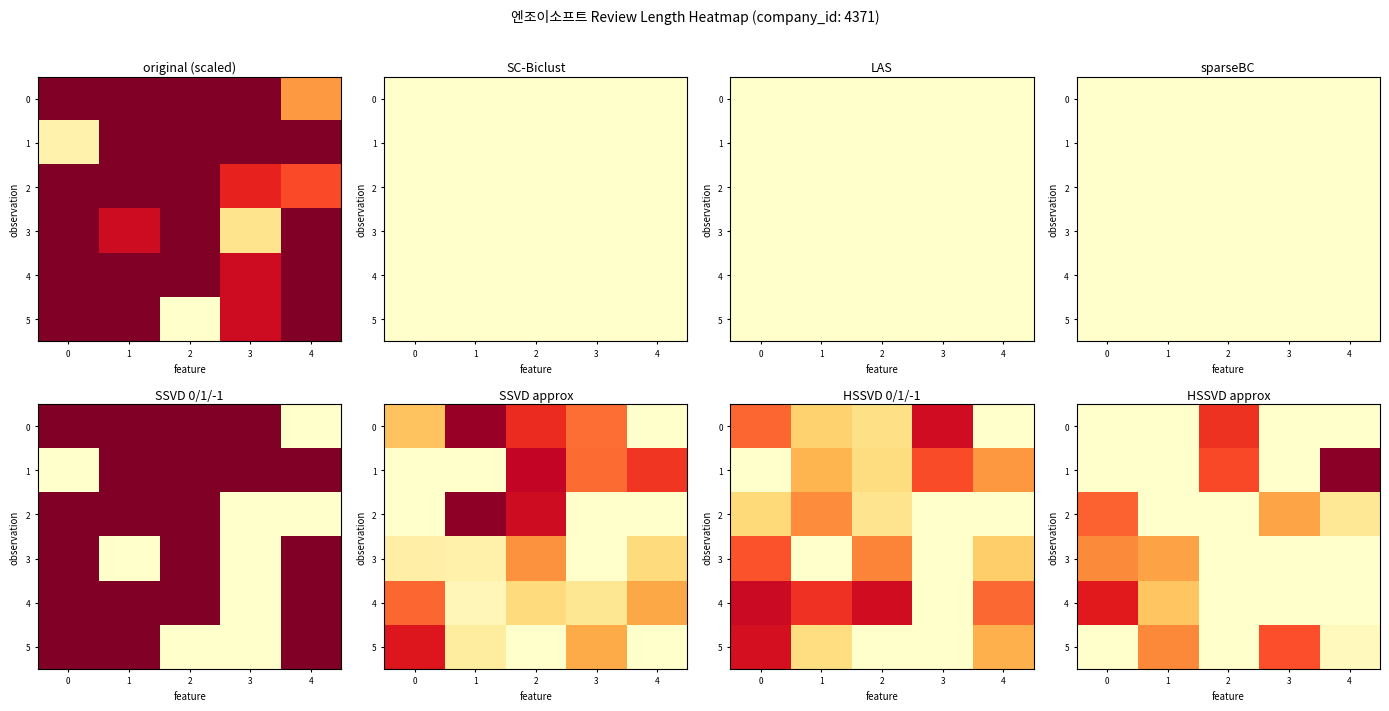

The 0 series shows 43.3 at 1. True or false?

False